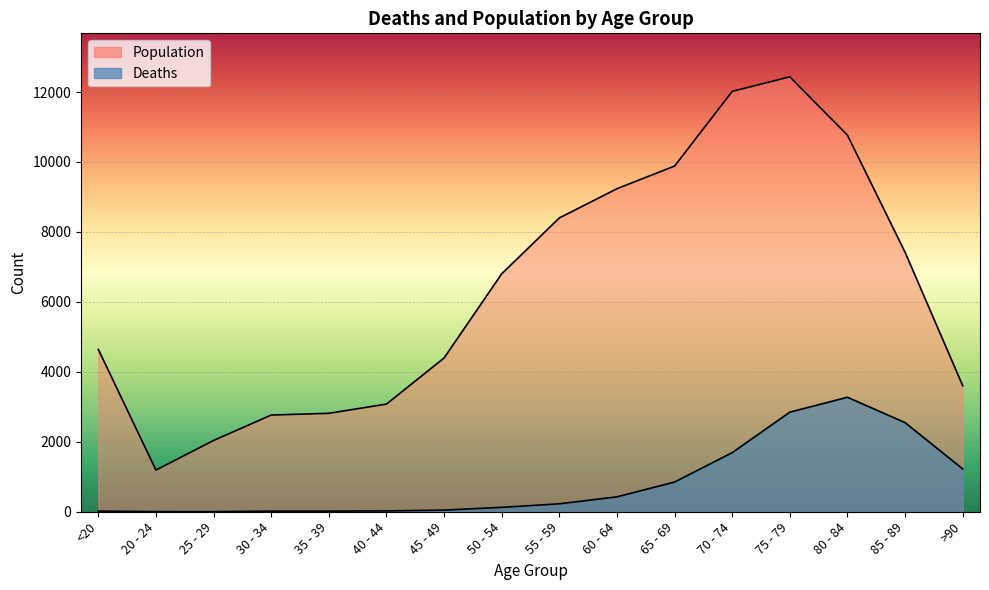

The value of Population at 50 - 54 is 2626. True or false?

False